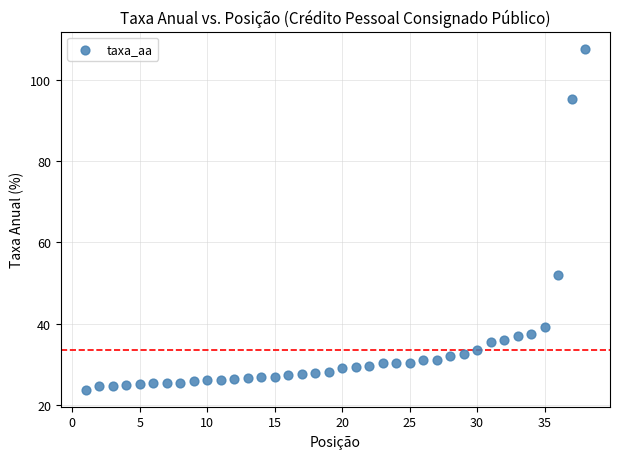

What is the range of X values (max minus min)?

37.0